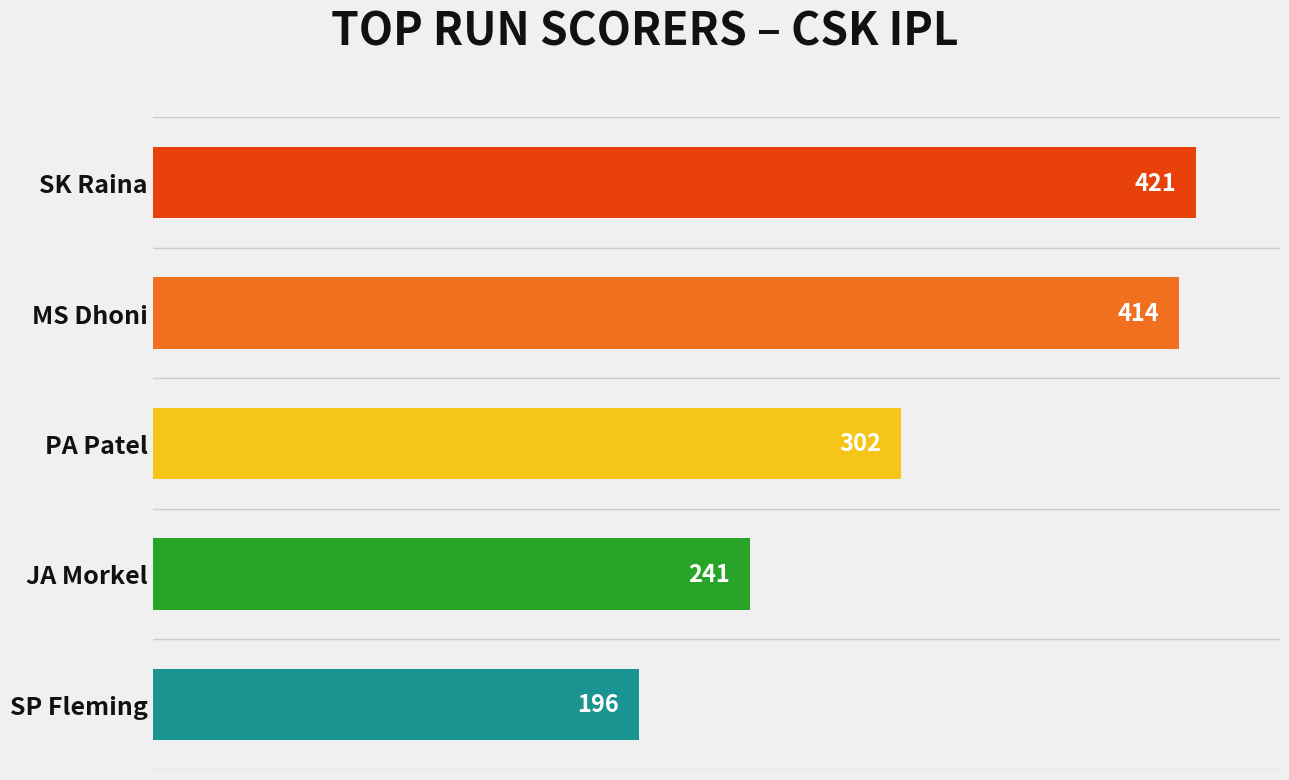

Rank the categories by value from lowest to highest.

SP Fleming, JA Morkel, PA Patel, MS Dhoni, SK Raina